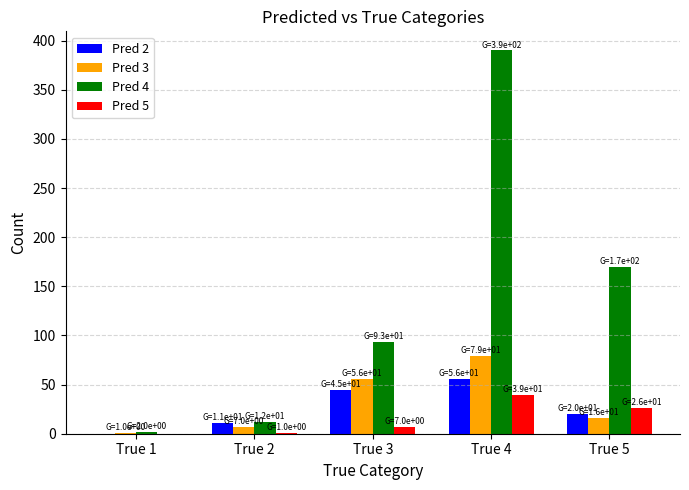

The value of Pred 4 at True 4 is 557. True or false?

False